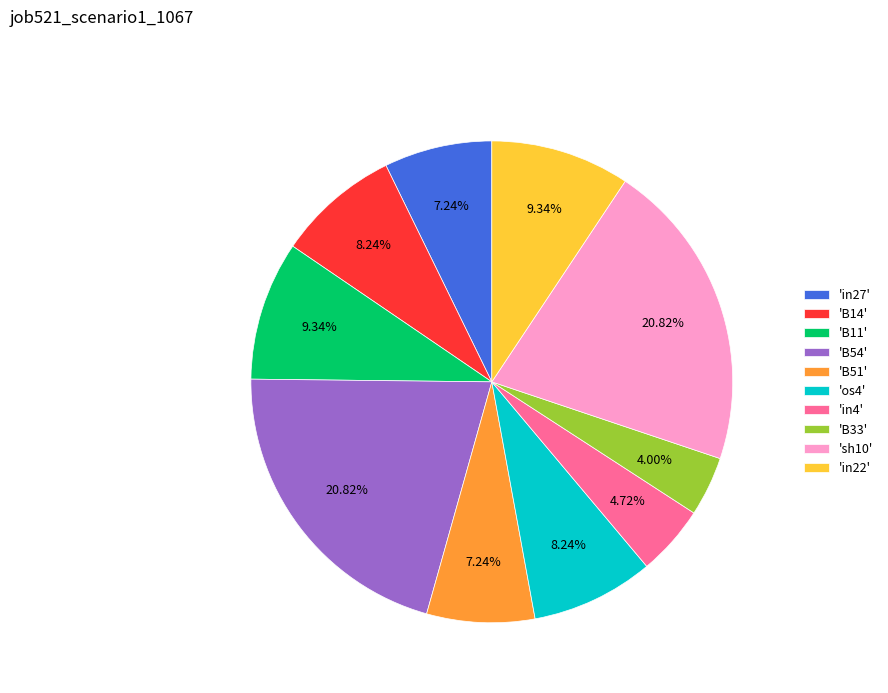

Which has a higher value, 'in27' or 'B33'?

'in27'